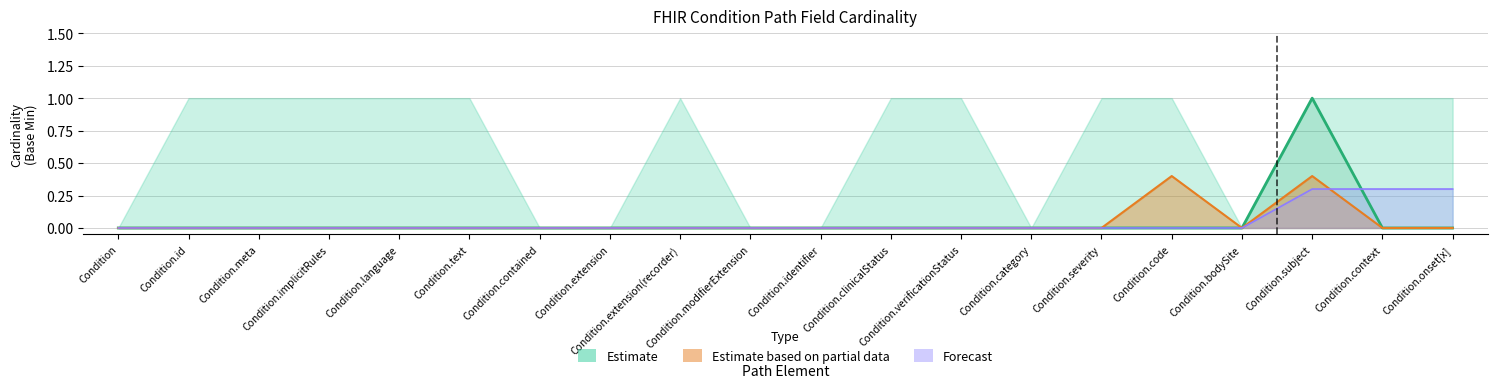

Which category has the highest value in the Estimate series?

Condition.code